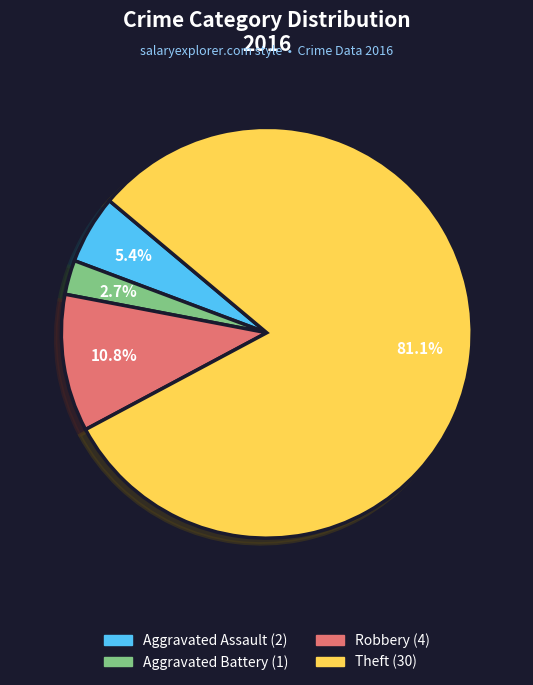

Is there any slice that represents more than half of the pie?

Yes